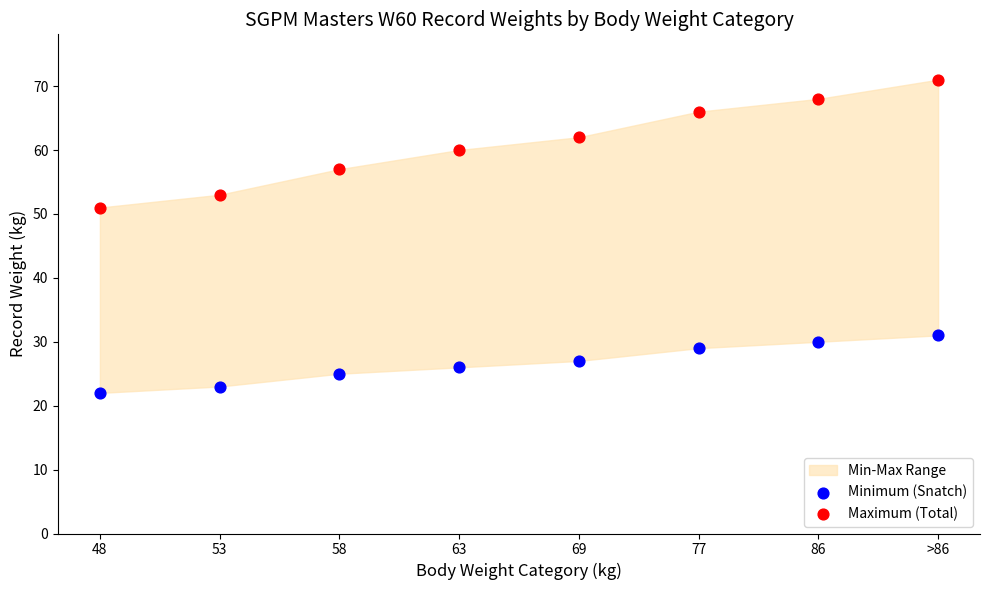

Across all data points, what is the range of Y values (max minus min)?

49